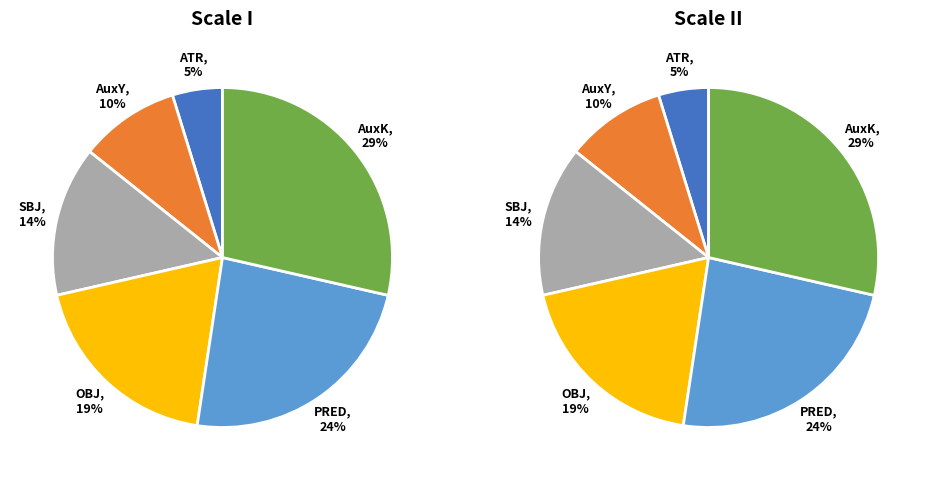

How many slices are in this pie chart?

6